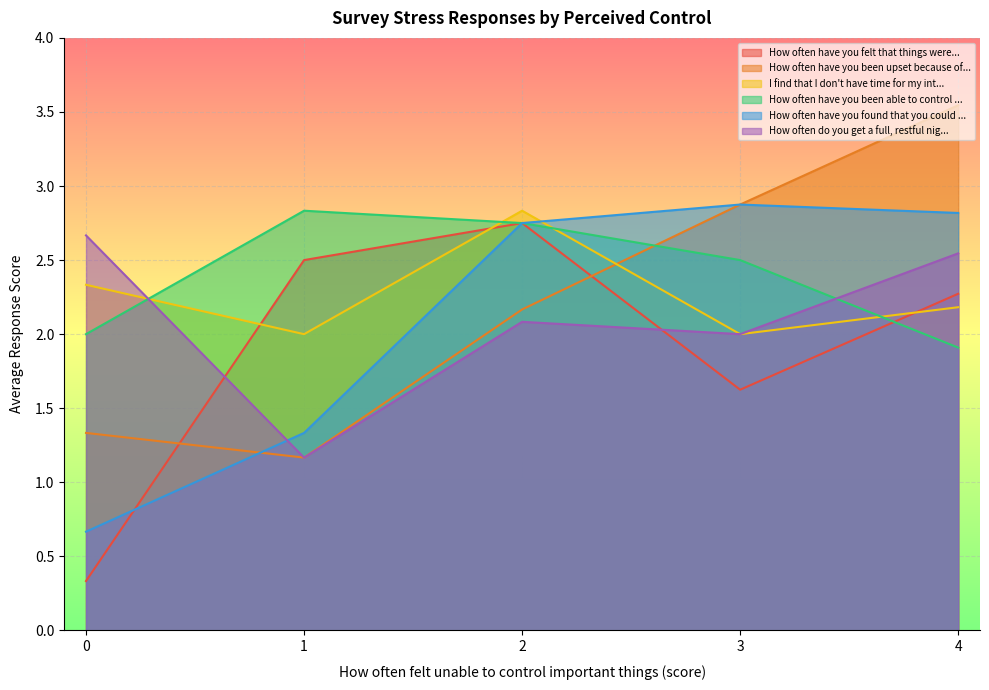

Read the How often have you been able to control ... value at 4.

1.9